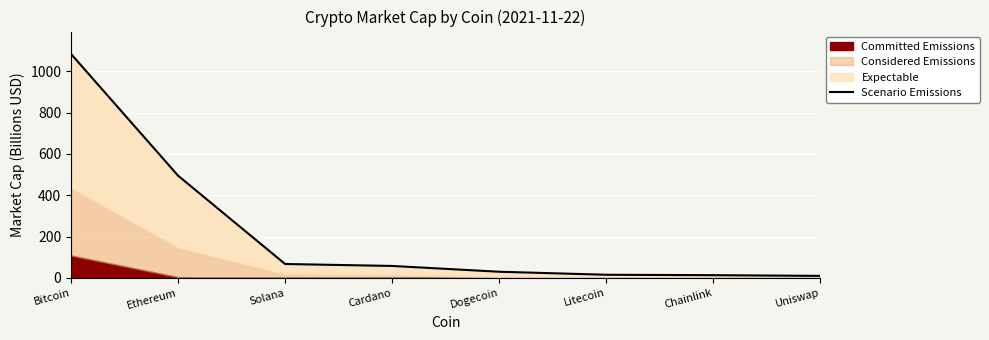

Count the number of categories in the chart.

8